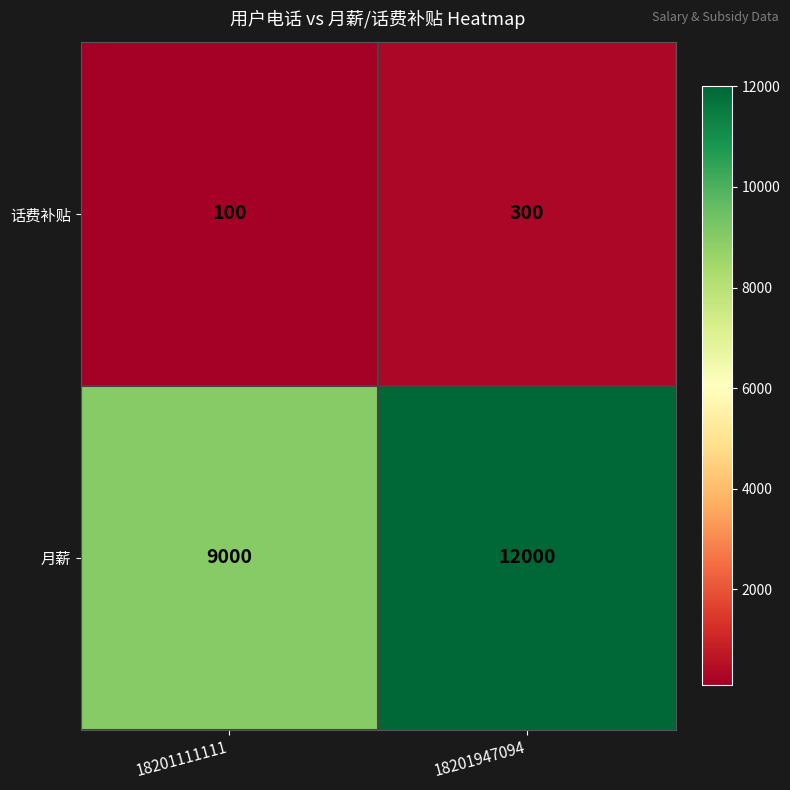

What is the sum of all 话费补贴 values?

400